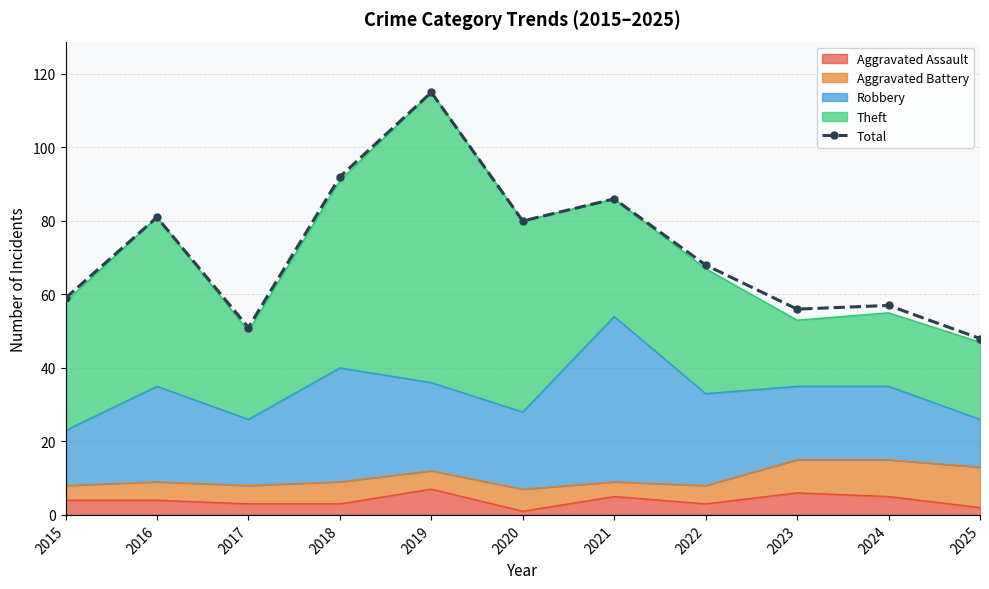

Reading right to left, transcribe all the data shown in this chart.

2025=48	2024=57	2023=56	2022=68	2021=86	2020=80	2019=115	2018=92	2017=51	2016=81	2015=59